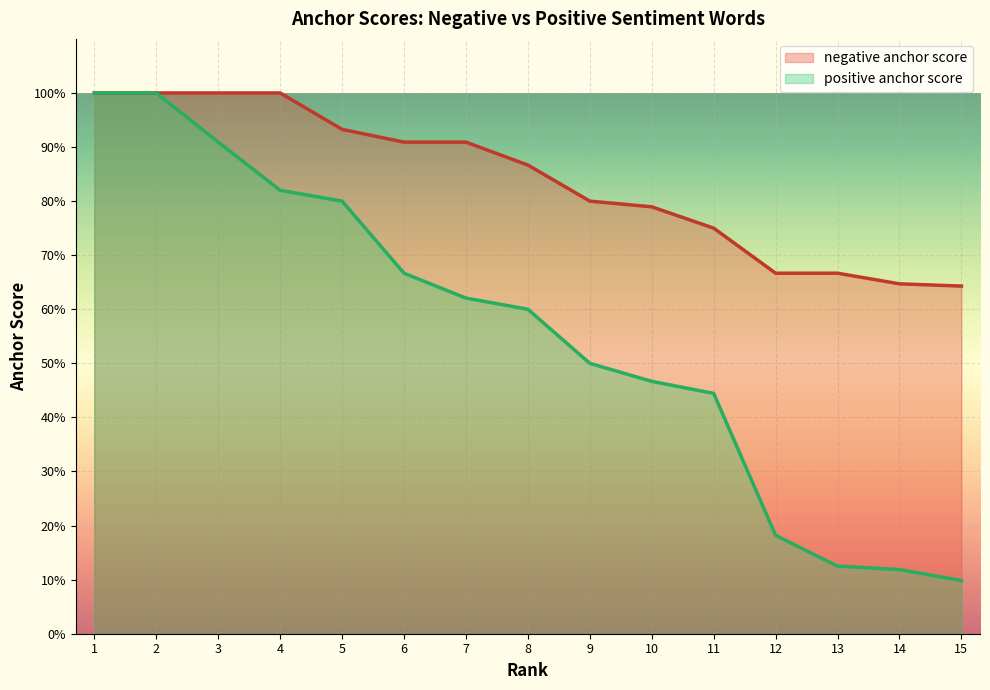

Is it true that positive anchor score equals 0.6 at 7?

True